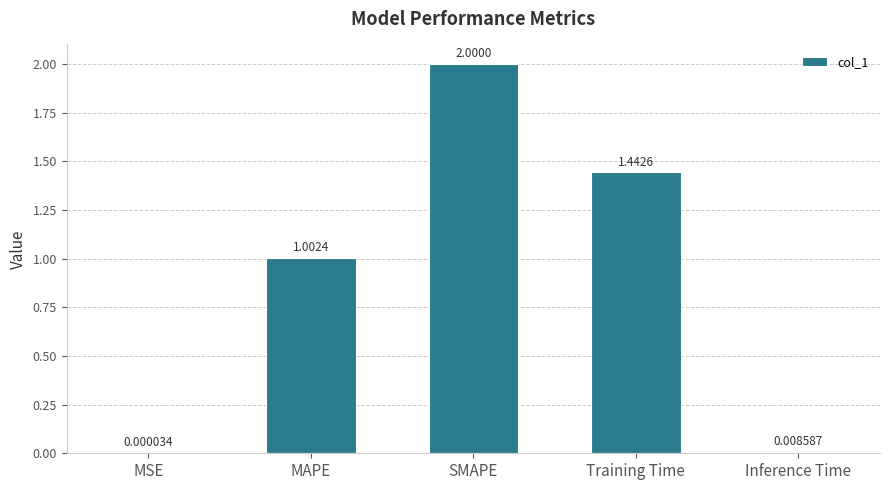

What is the average value?

0.9